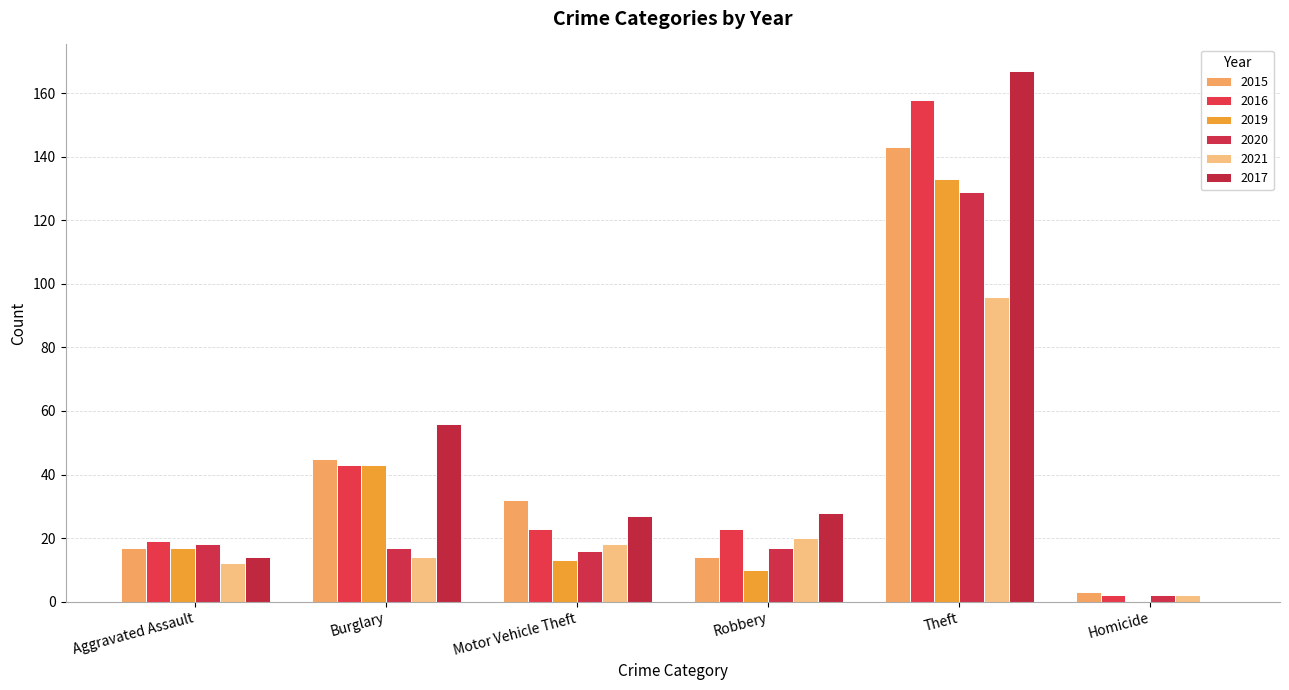

At which category is the sum across all series the highest?

Theft